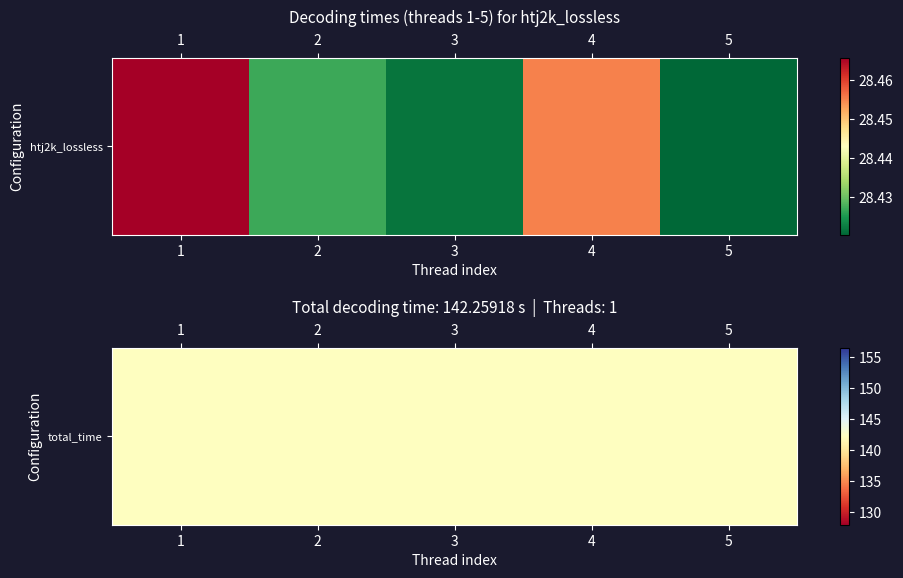

Rank the categories by value from lowest to highest.

5, 3, 2, 4, 1